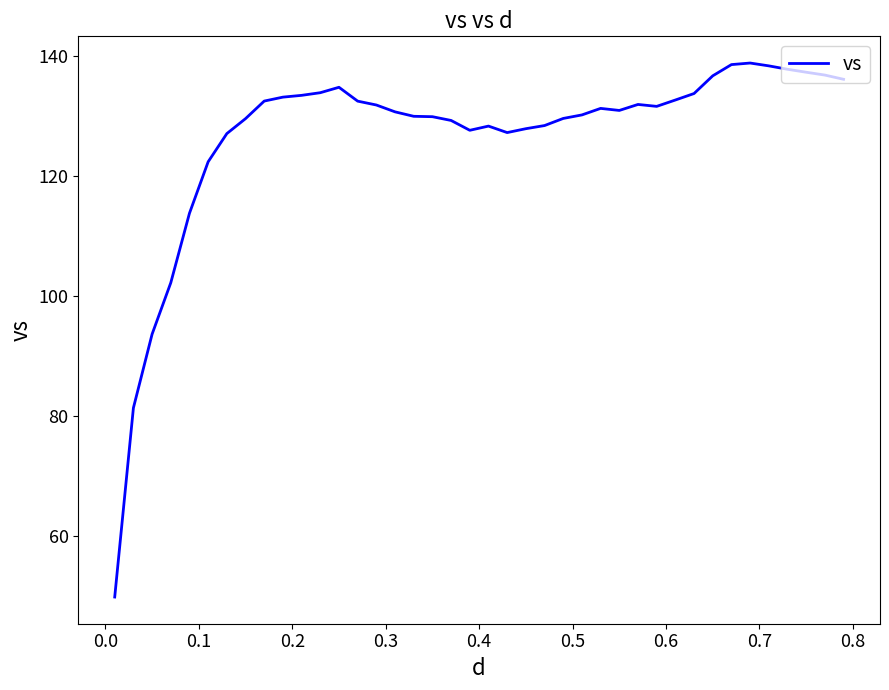

What is the difference between the maximum and minimum values?

89.0